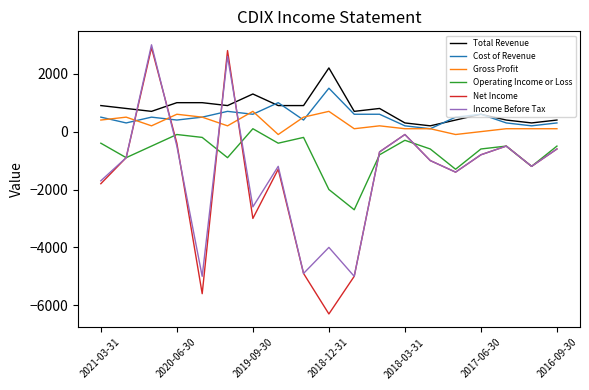

What is the highest value of the Net Income series?

2900